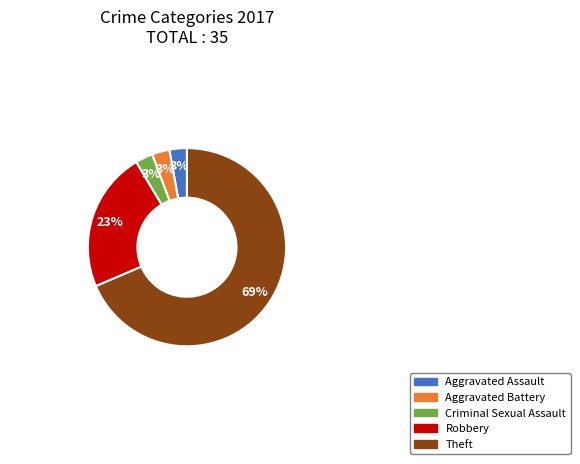

Is it true that Criminal Sexual Assault is 11% of the pie?

False